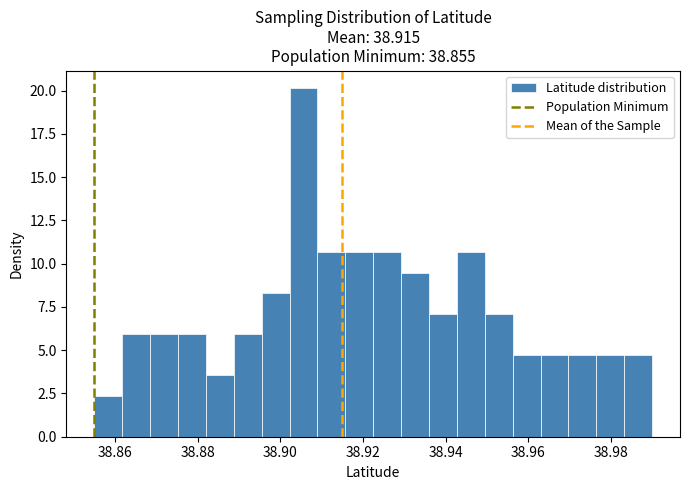

Around what value on the x-axis is the tallest bar? Give the approximate position of its centre, as read against the axis.

38.906